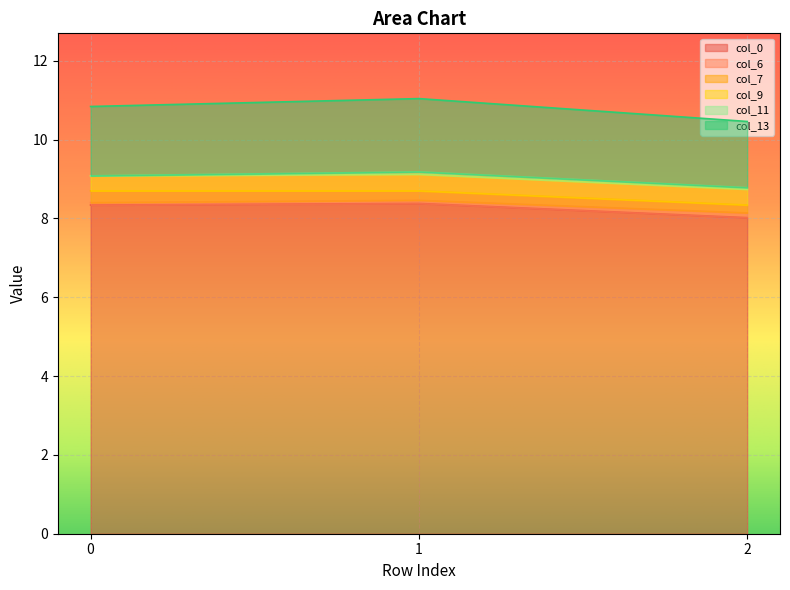

What are all the series names shown in the legend?

col_0, col_6, col_7, col_9, col_11, col_13